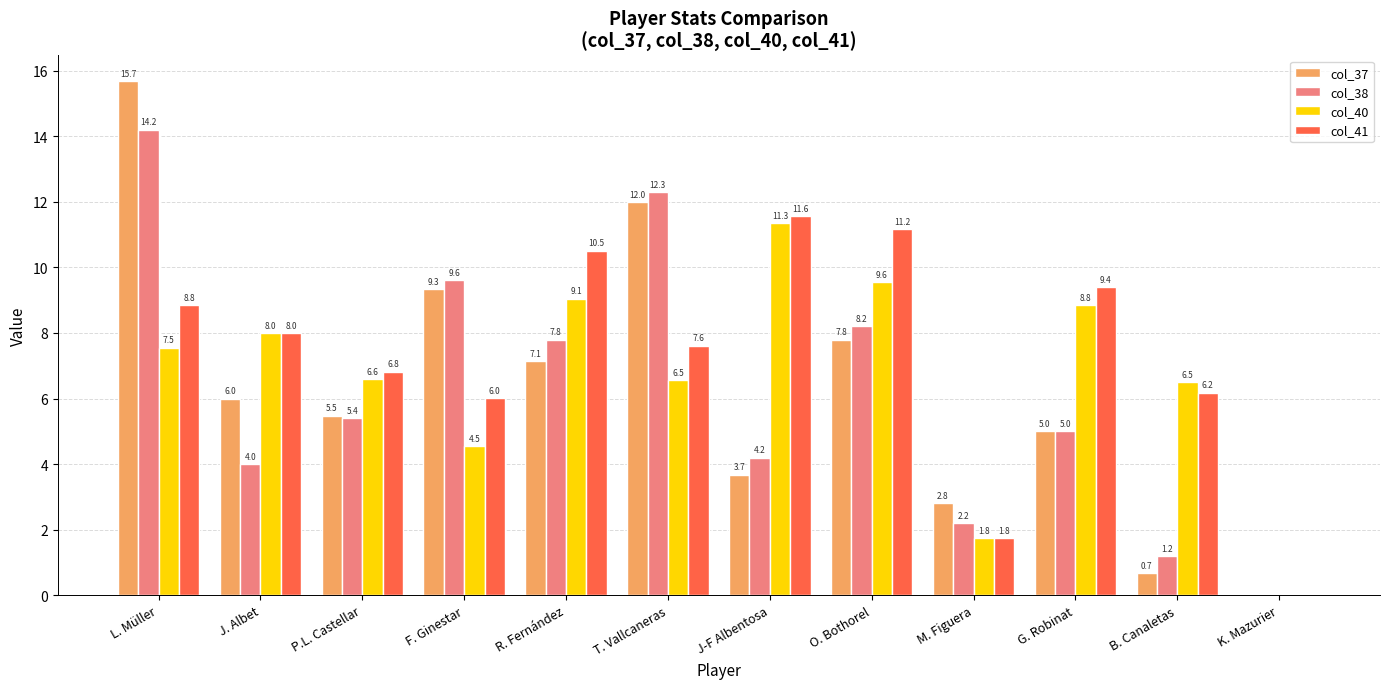

What is the highest value of the col_41 series?

11.6